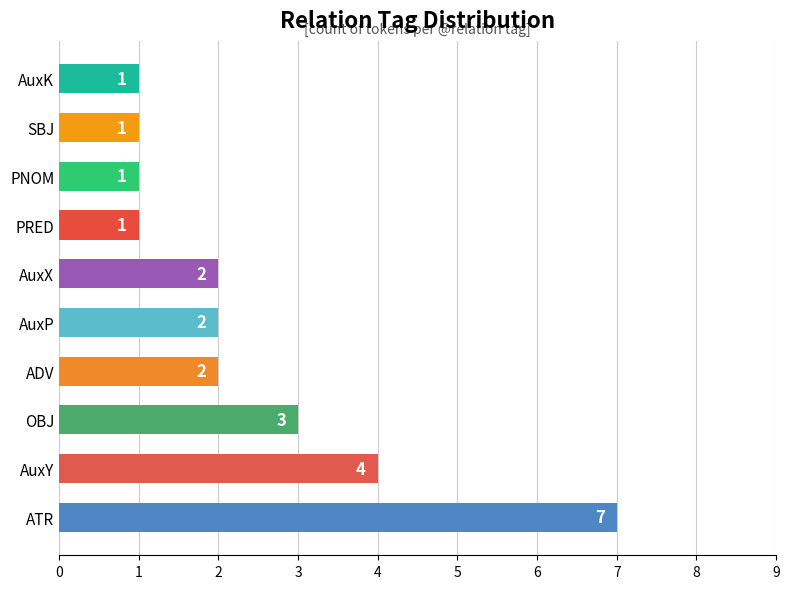

How many values are between 1 and 3?

8